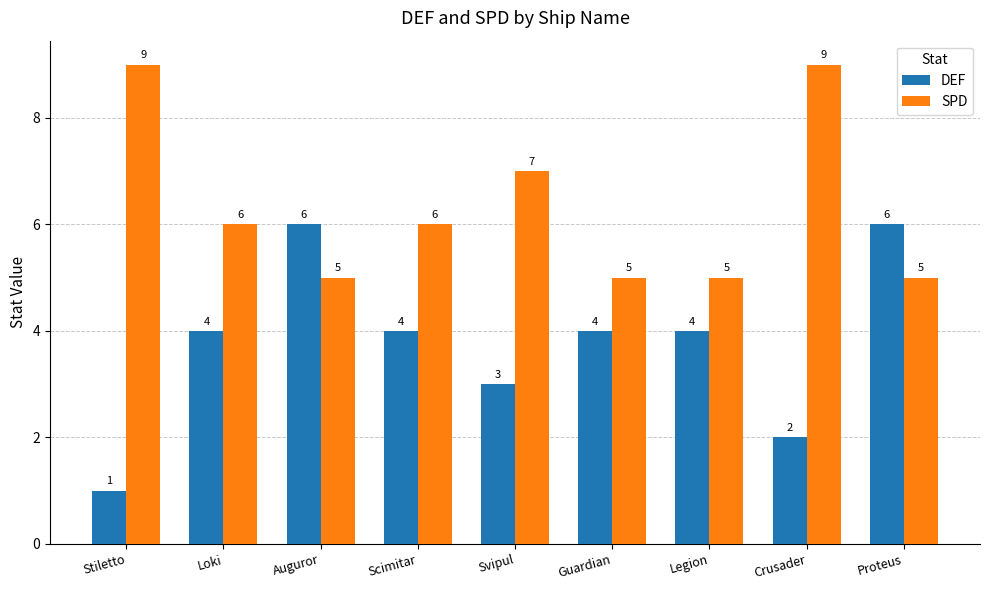

Reading left to right, extract all data points from this chart.

DEF: Stiletto=1	Loki=4	Auguror=6	Scimitar=4	Svipul=3	Guardian=4	Legion=4	Crusader=2	Proteus=6
SPD: Stiletto=9	Loki=6	Auguror=5	Scimitar=6	Svipul=7	Guardian=5	Legion=5	Crusader=9	Proteus=5